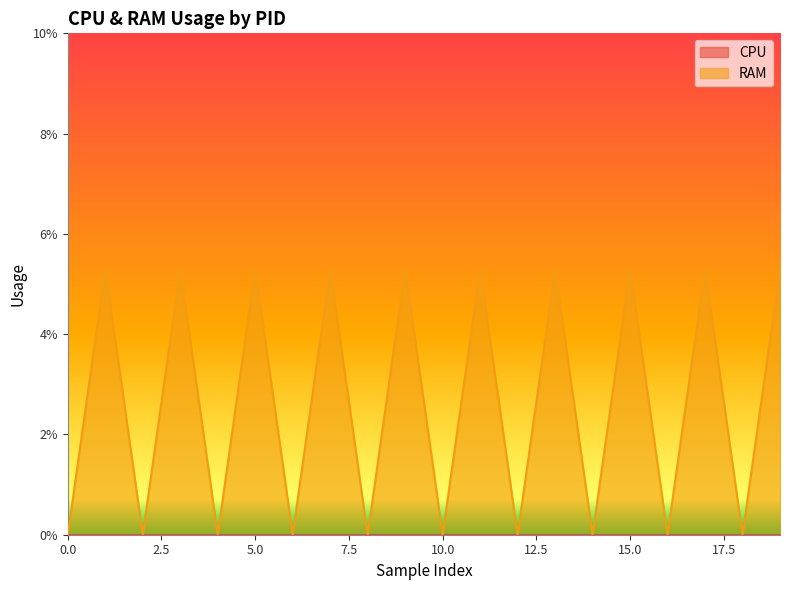

Which series has the largest total across all categories?

RAM